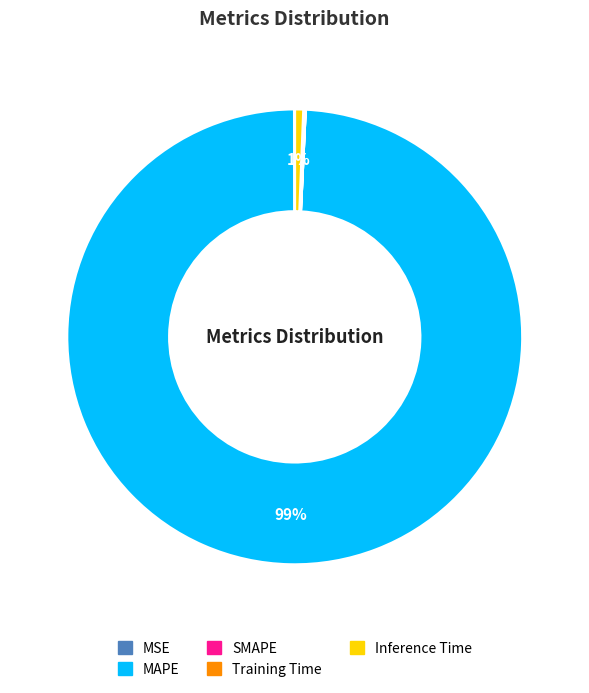

Which slice represents more than half of the pie?

MAPE